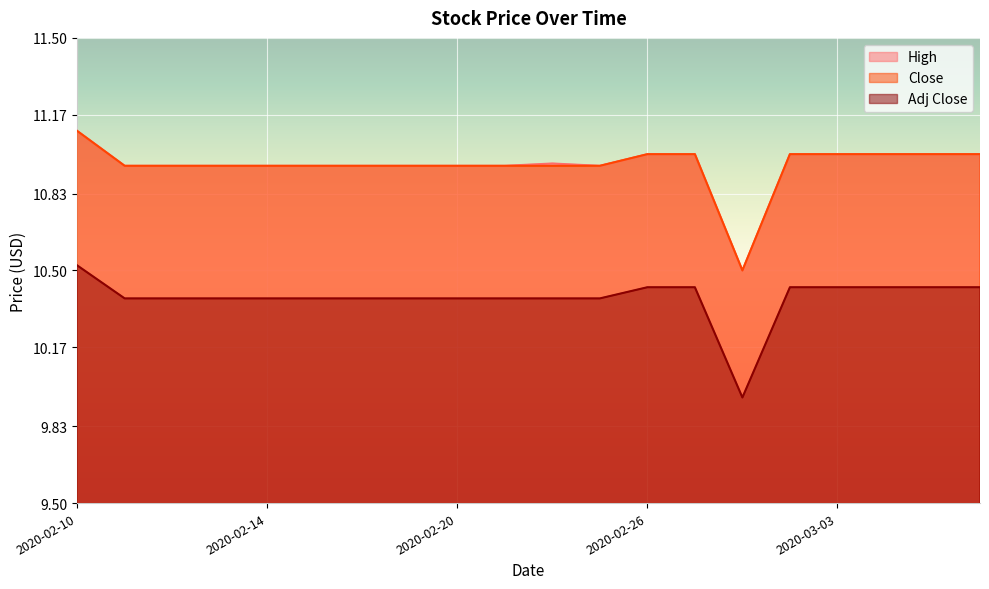

At how many categories does at least one series exceed 10?

20